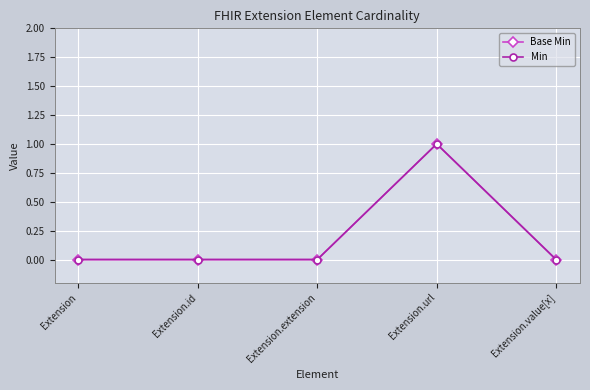

Is this an area chart (filled region under the line)?

No